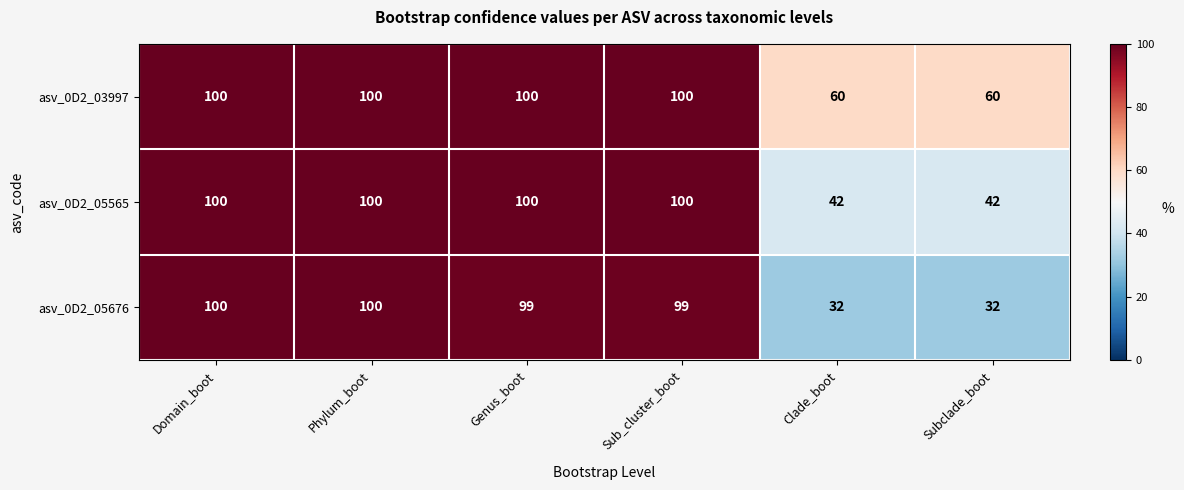

Is it true that asv_0D2_03997 equals 81 at Clade_boot?

False